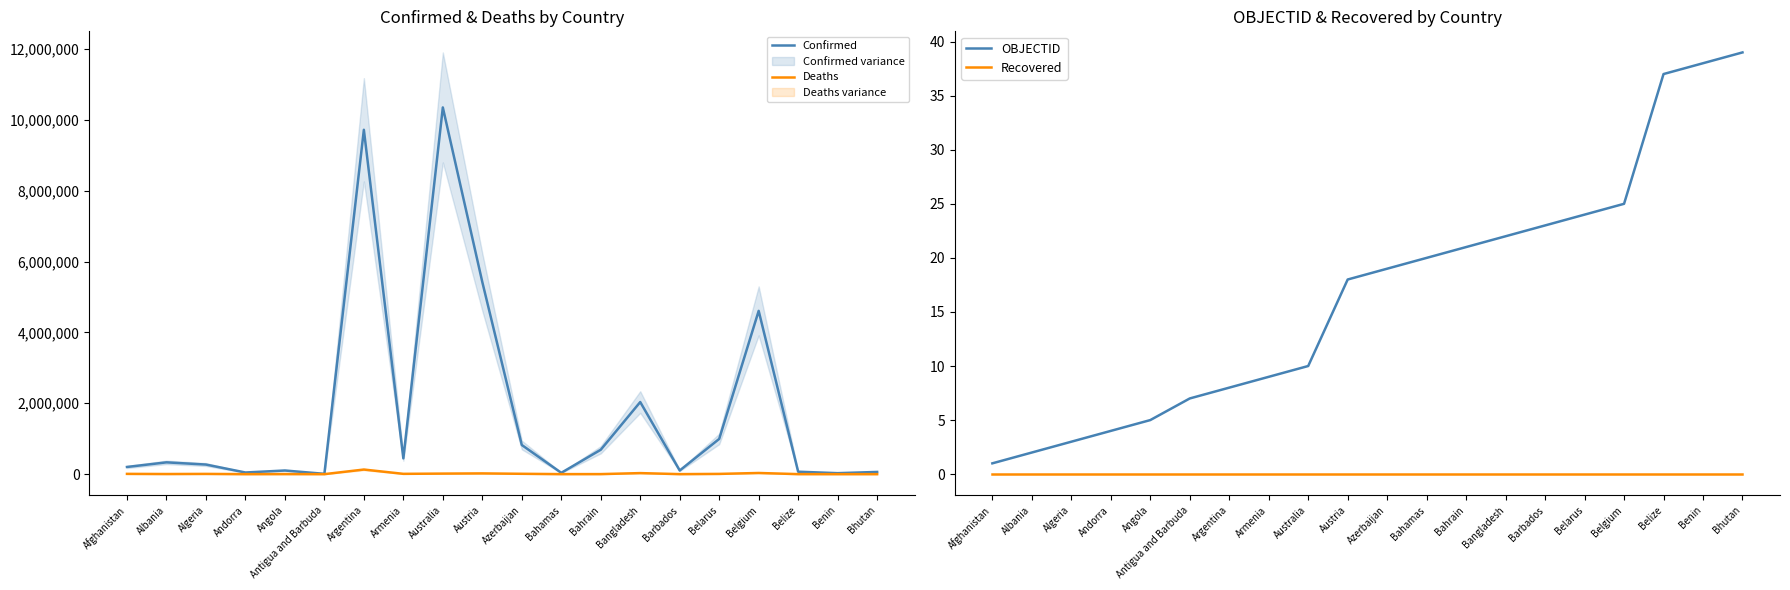

What is the difference between the second highest and second lowest values in the OBJECTID series?

36